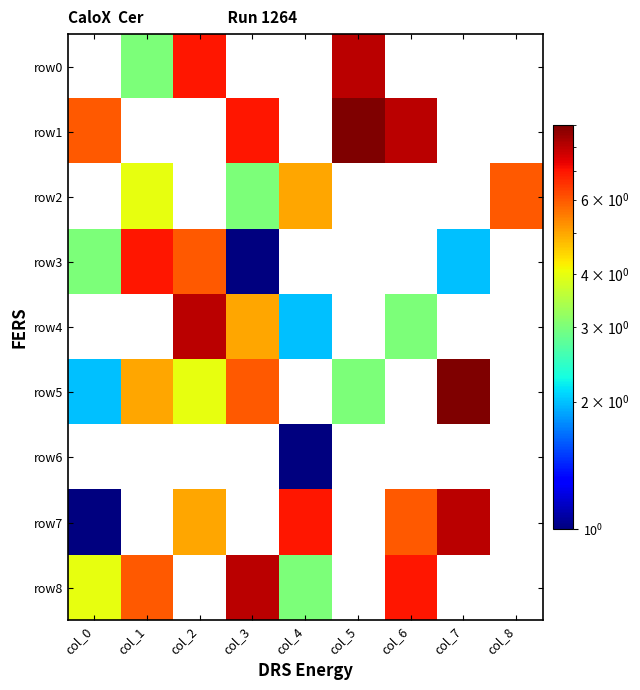

True or false: row4 has a value of 2.0 at col_4.

True